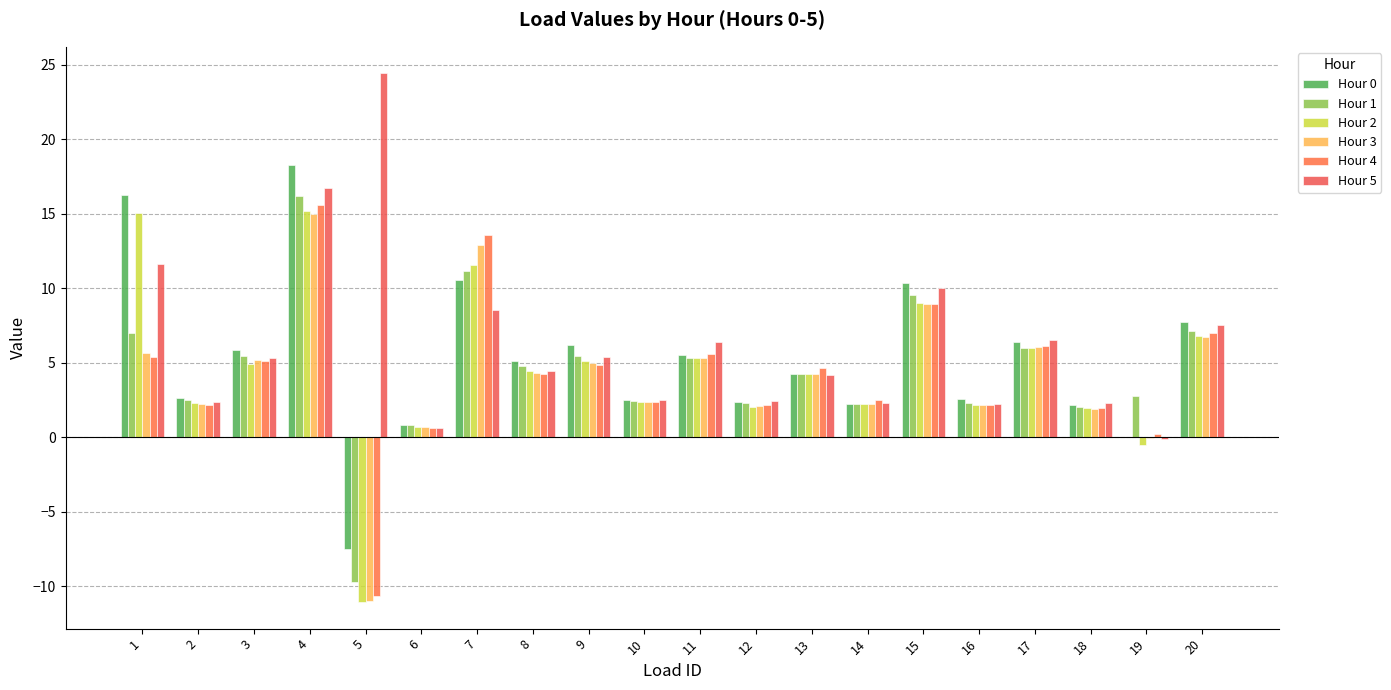

Does the chart contain stacked bars?

No